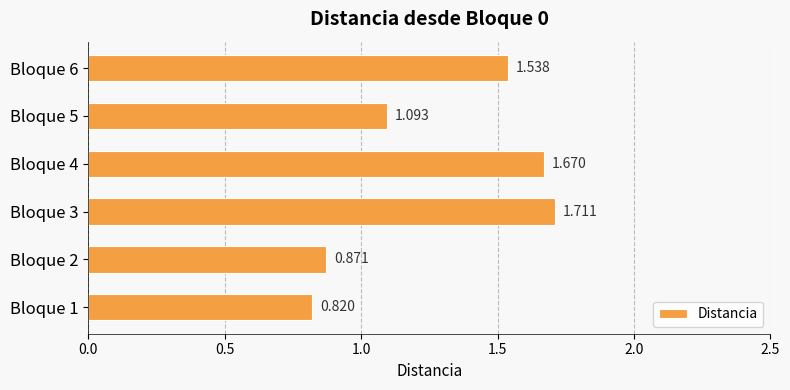

What is the difference between the maximum and minimum values?

0.9